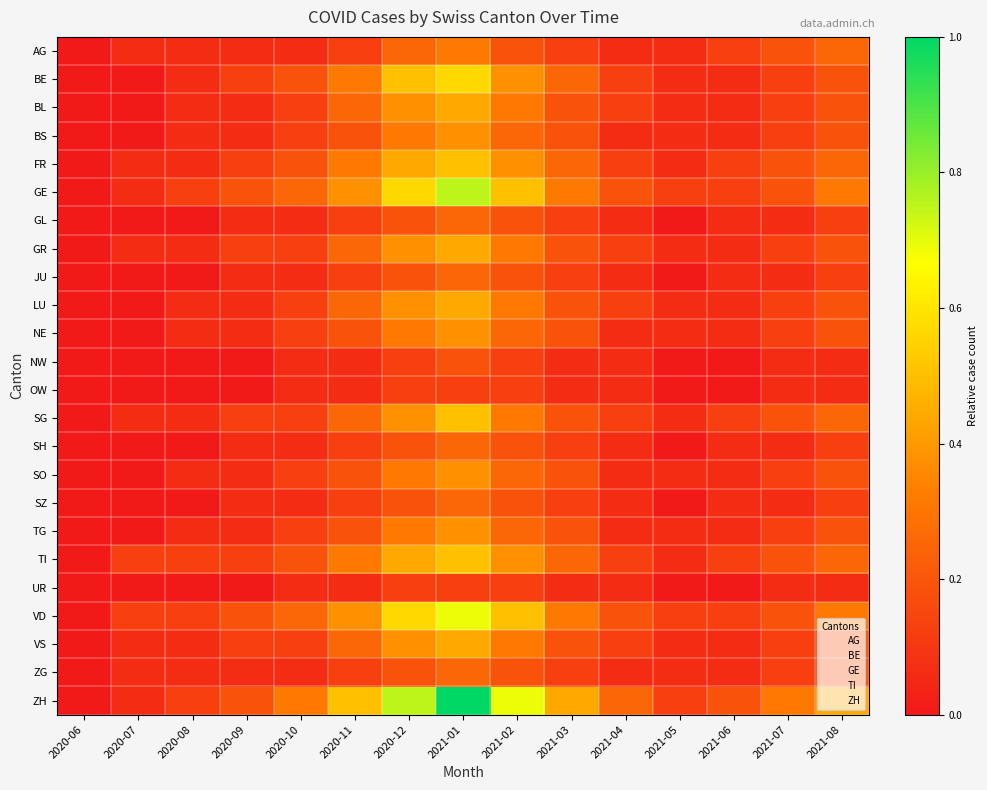

At which category is the sum across all series the highest?

2021-01